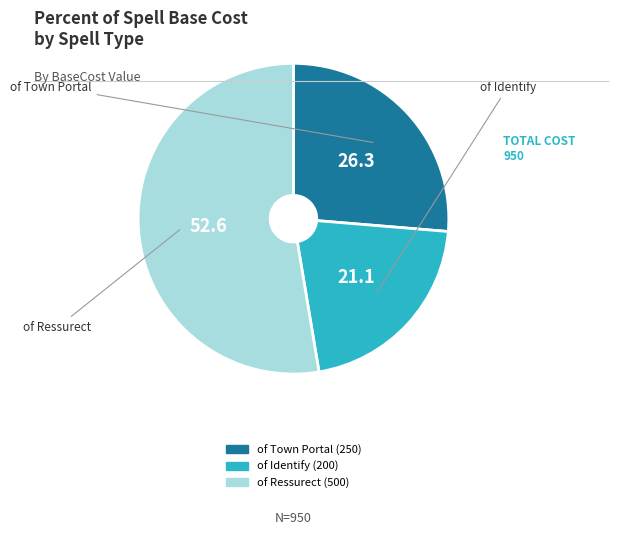

The of Ressurect slice represents 53% of the pie. True or false?

True